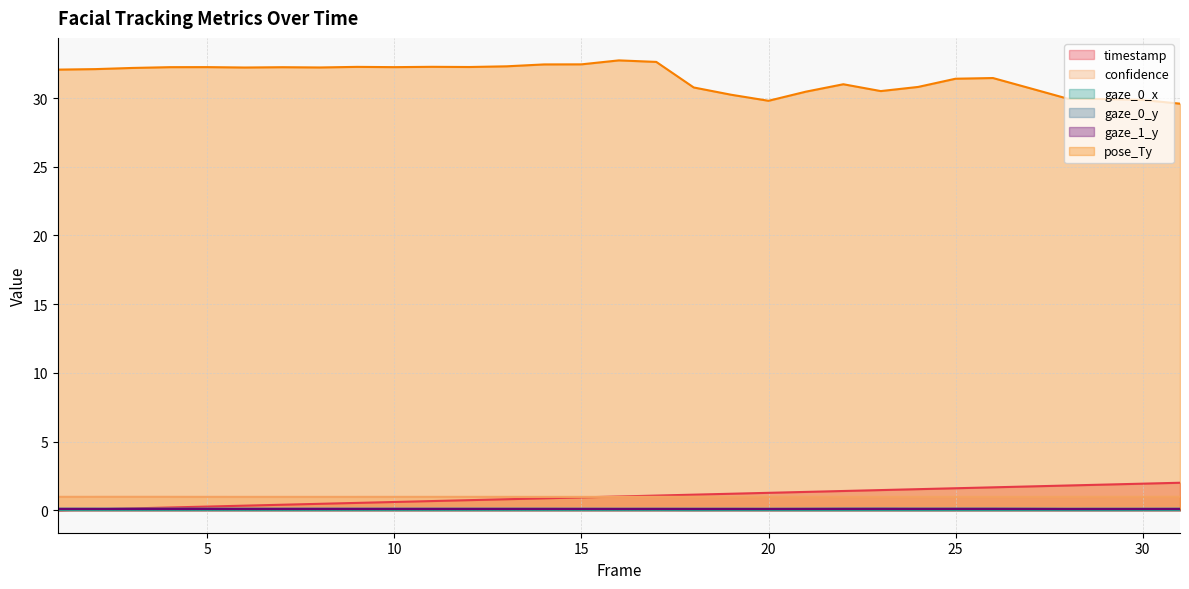

At which label does gaze_0_x reach its minimum?

18